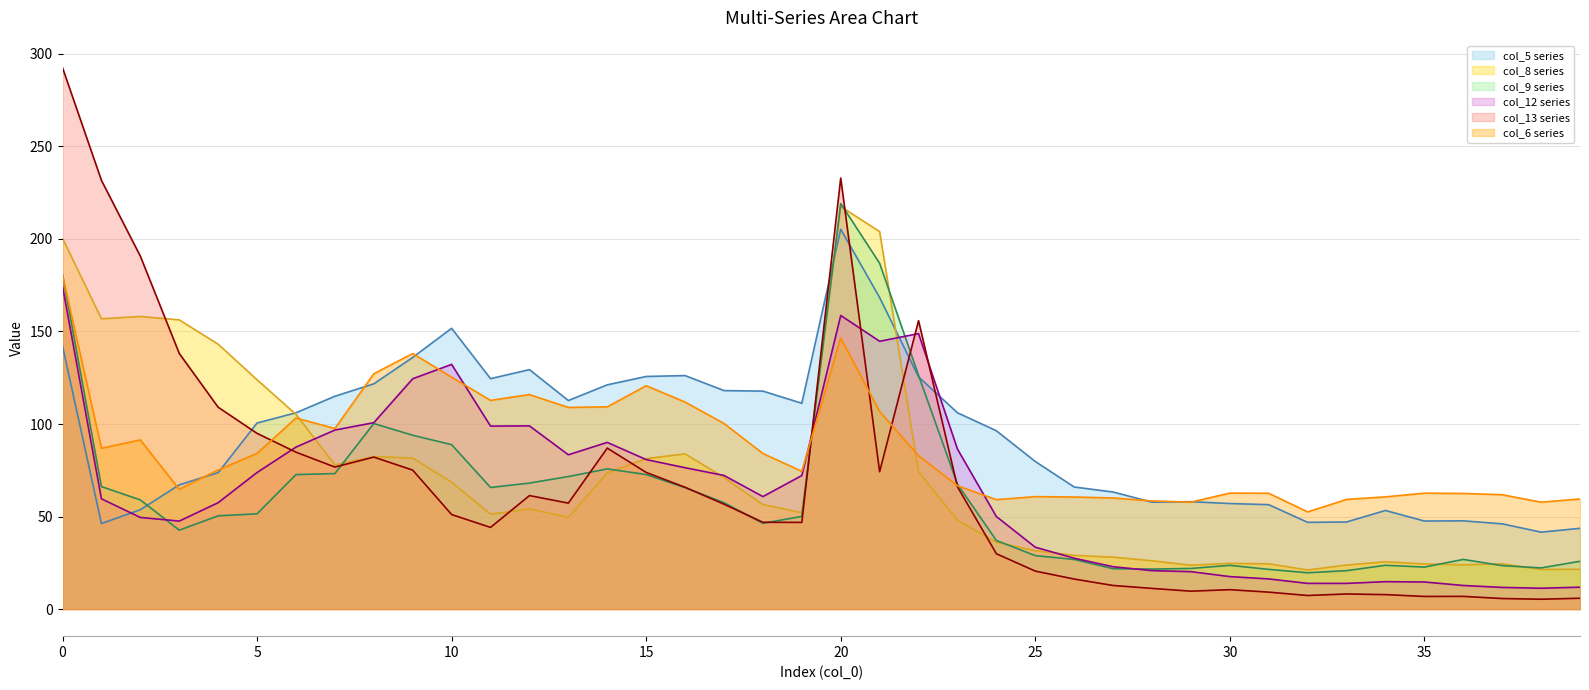

What is the total value across all series at 2?

602.4